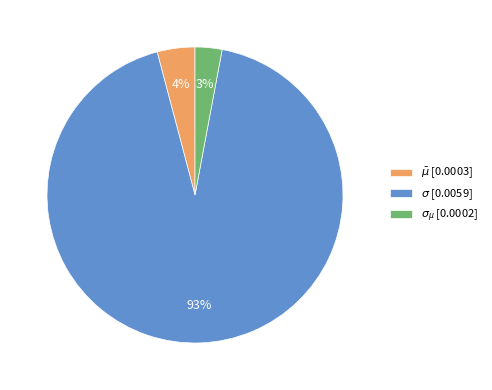

Which category has the biggest portion of the pie?

$\sigma$